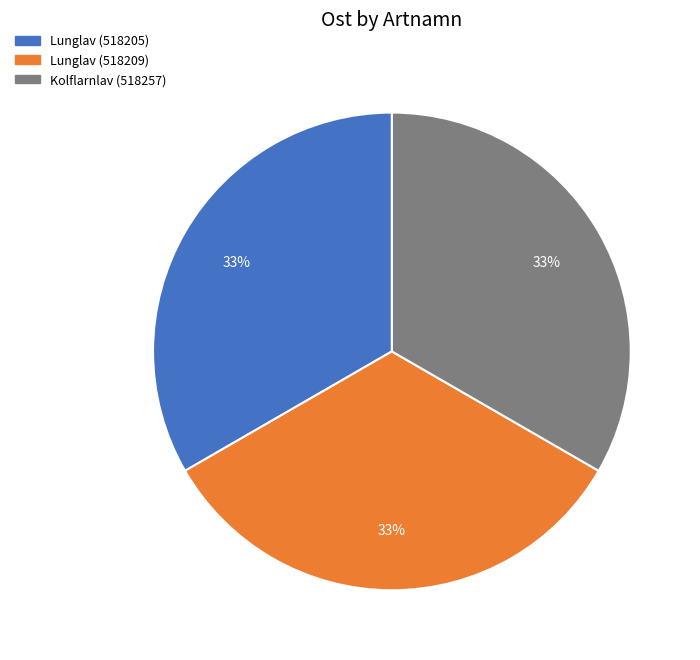

How many segments does this pie chart have?

3